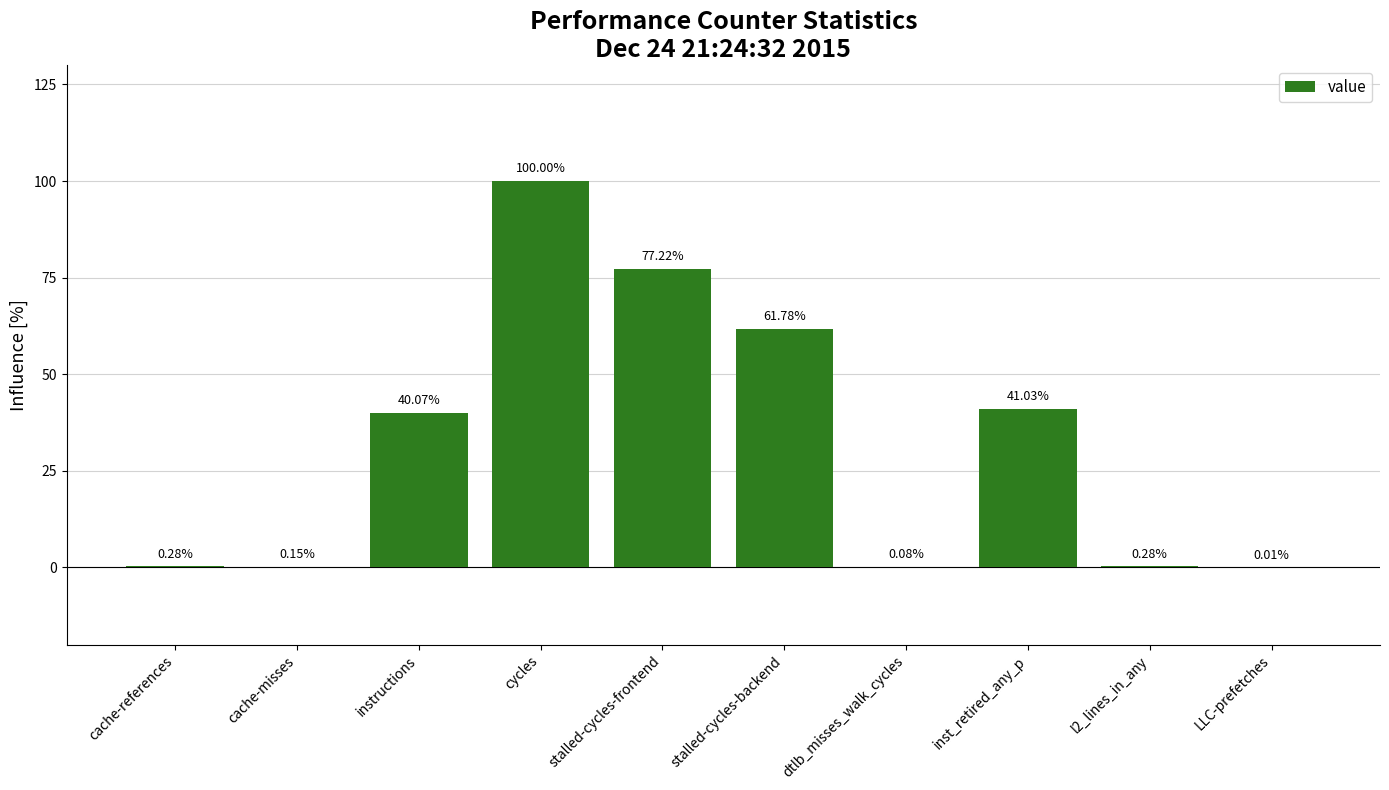

Is it true that the value at instructions is 40.1?

True